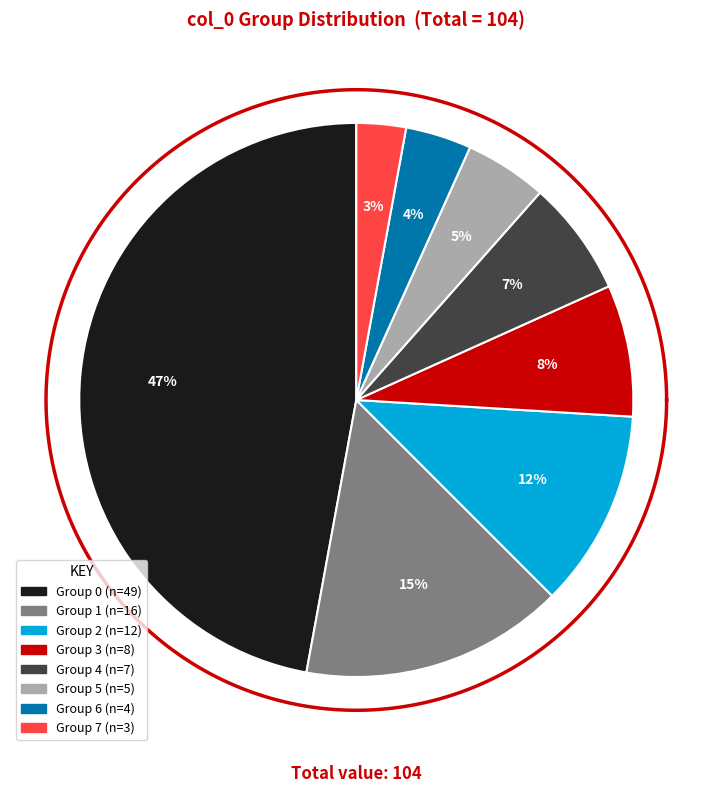

To the nearest percent, what is the average slice percentage?

12%